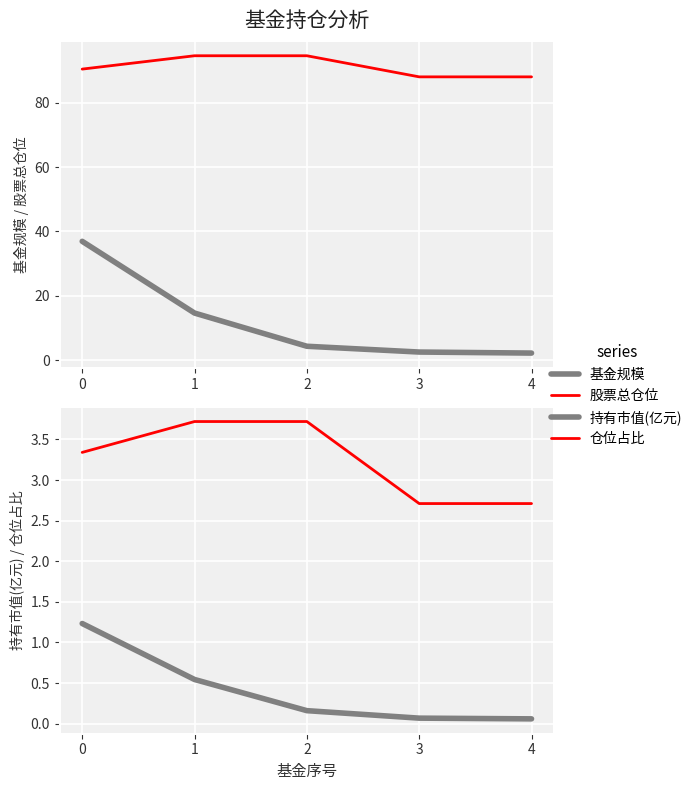

How many values in the 股票总仓位 series are below 90?

2